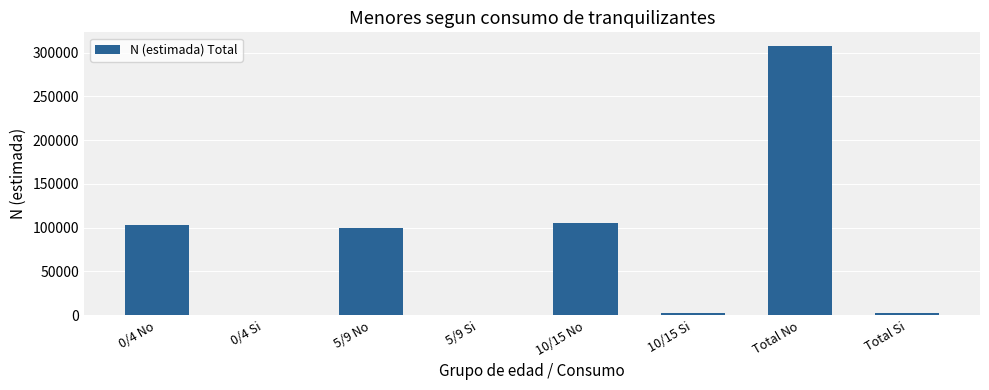

What is the sum of all values?

621322